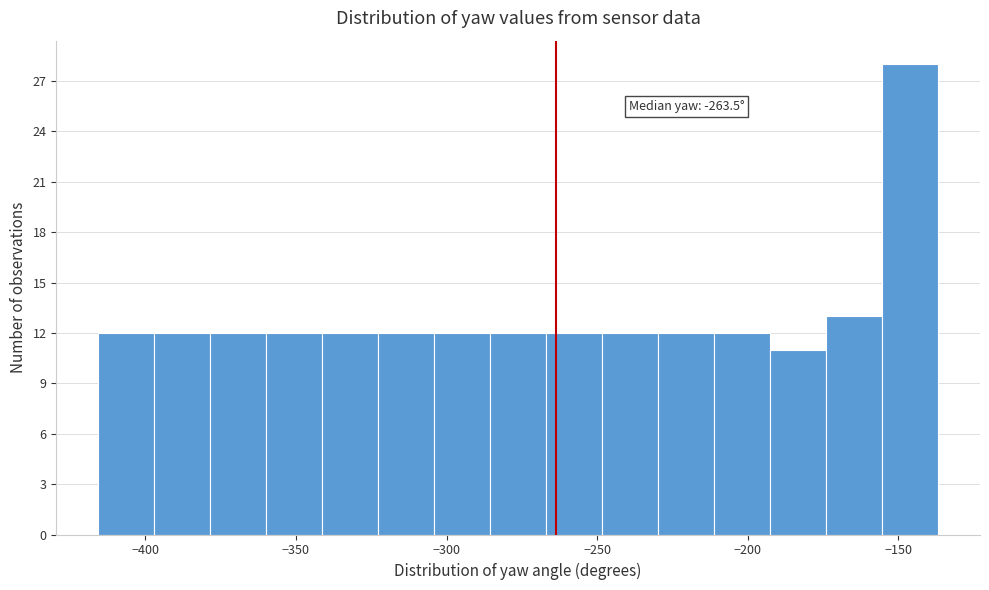

Around what value on the x-axis is the tallest bar? Give the approximate position of its centre, as read against the axis.

-145